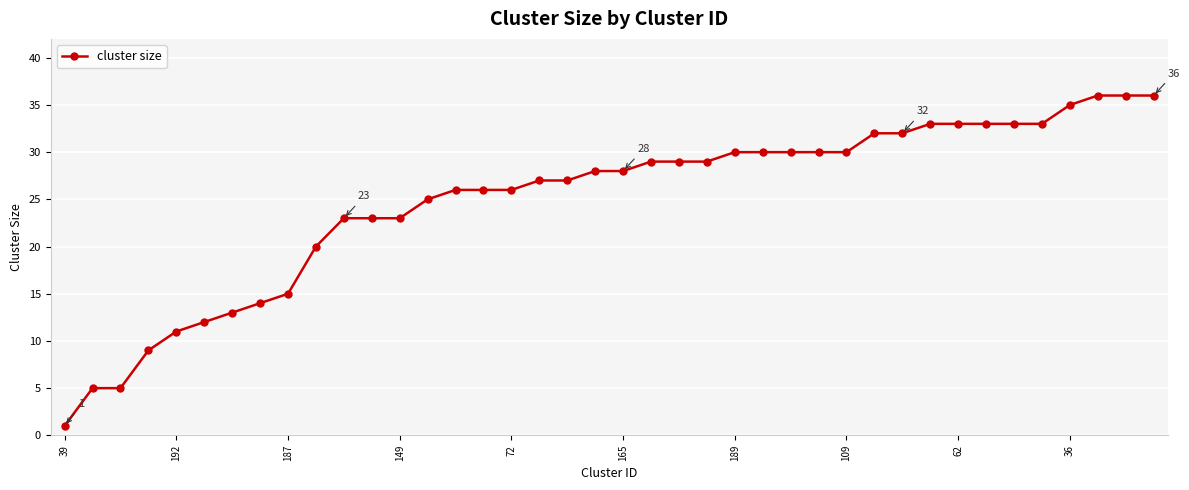

What is the value of the 10th point from the left?

20